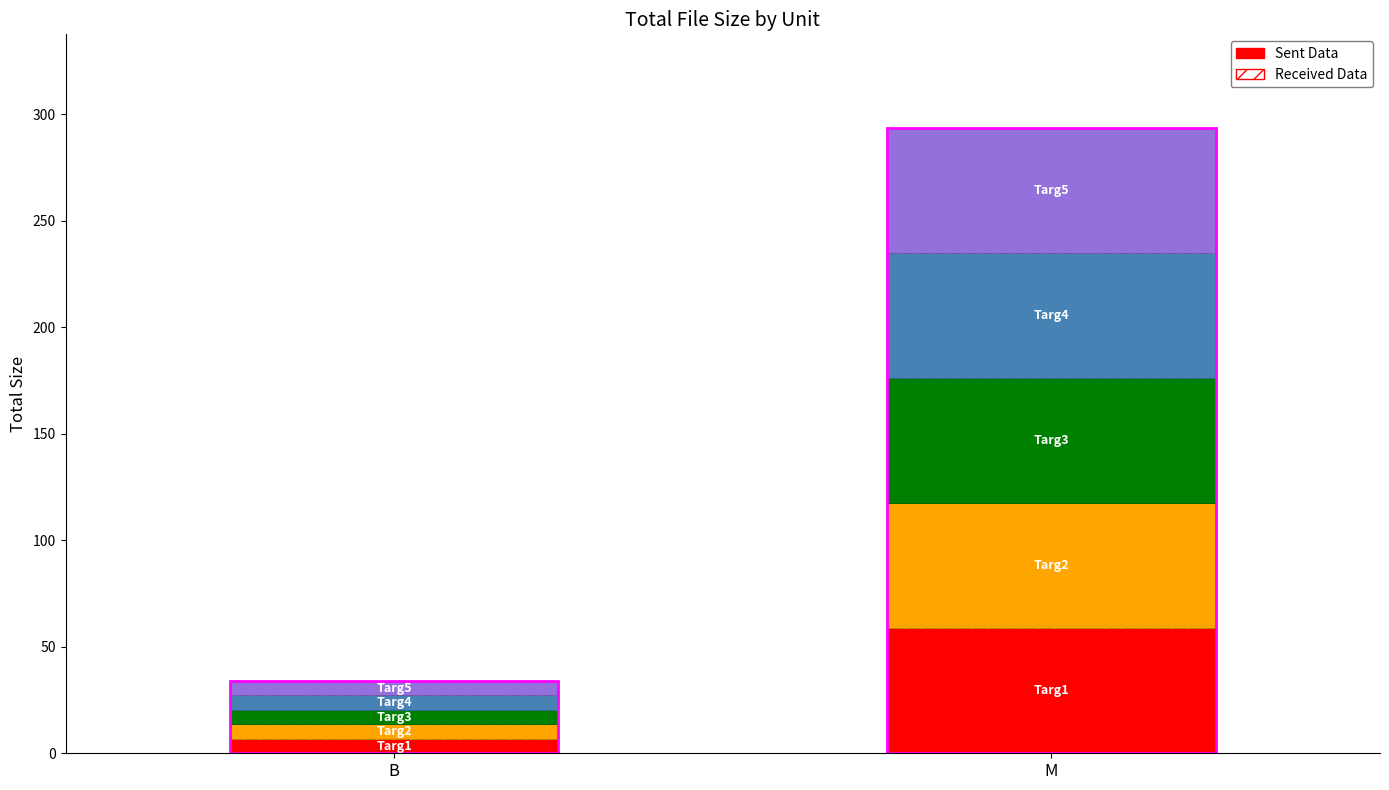

Reading right to left, what are all the values shown in this chart?

M=58.7	B=6.8